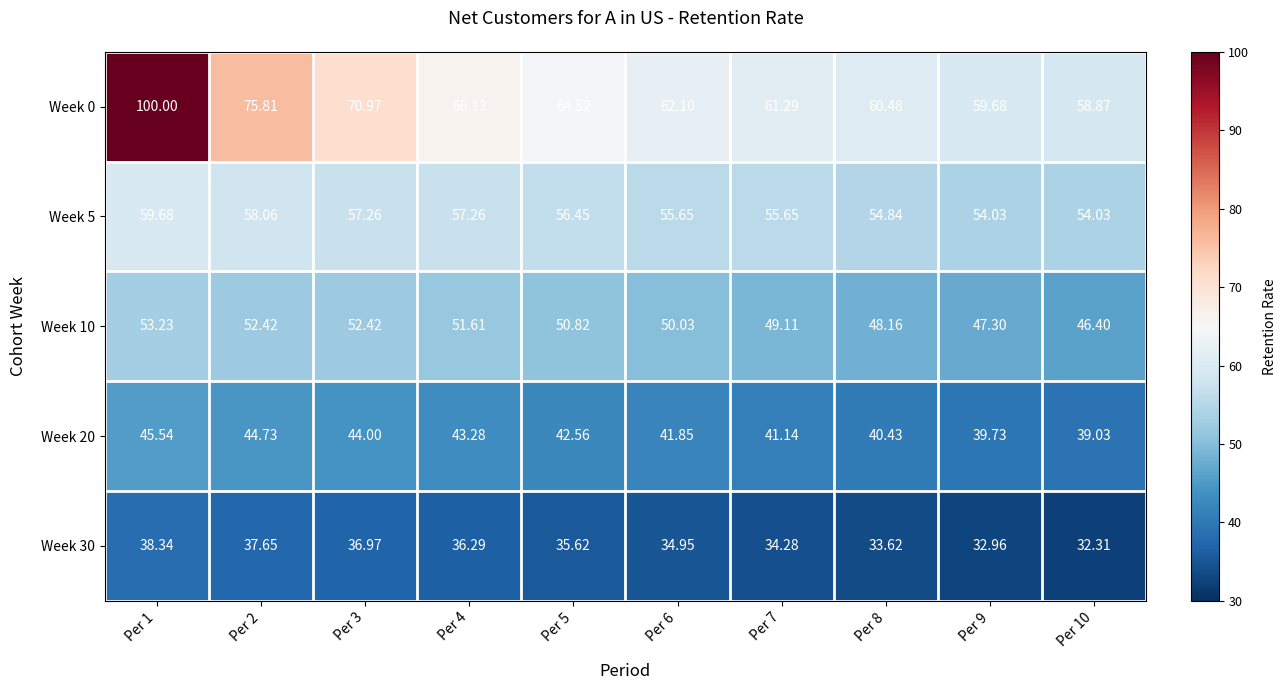

Is the value of Week 5 at Per 2 greater than the value of Week 0 at Per 3?

No